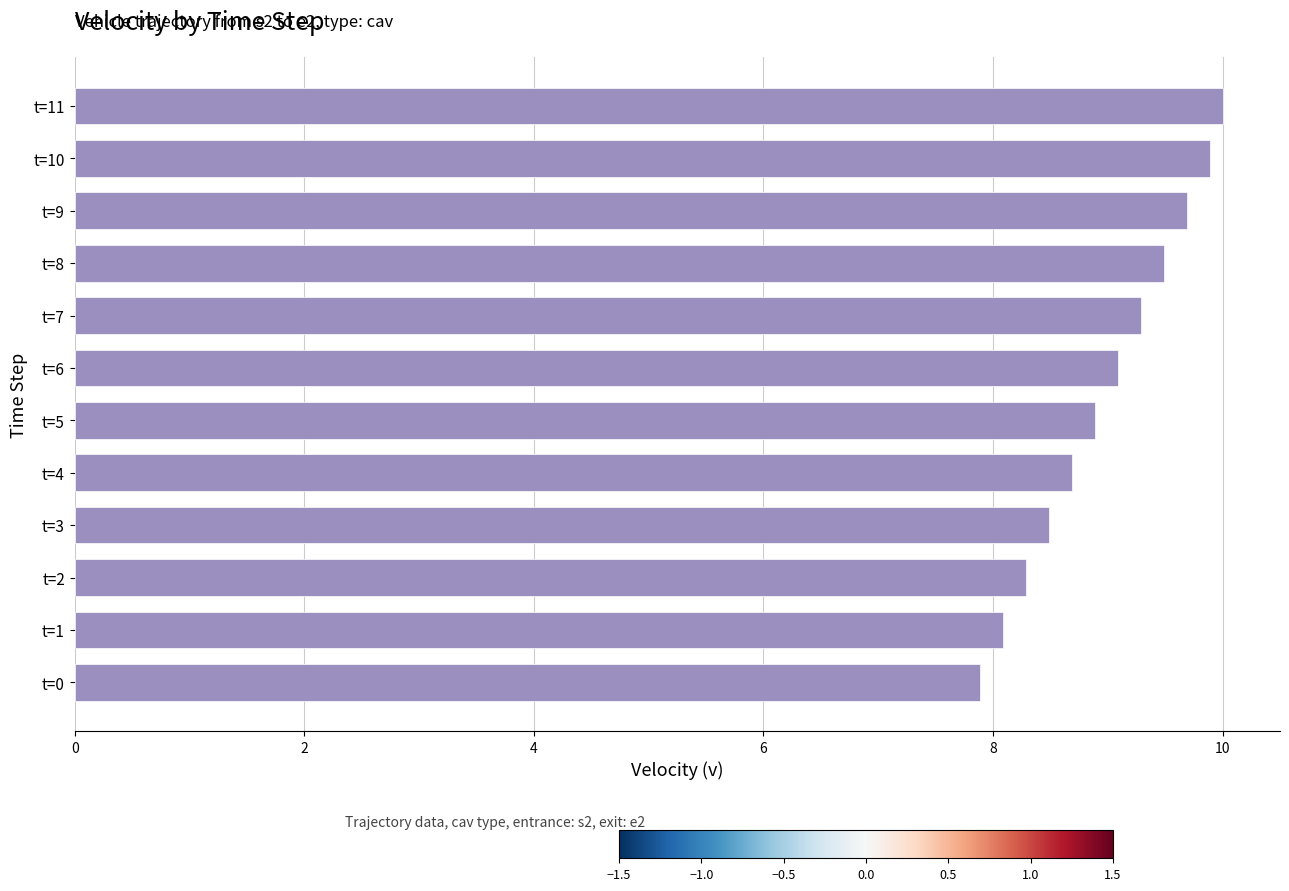

What is the difference between the maximum and minimum values?

2.1